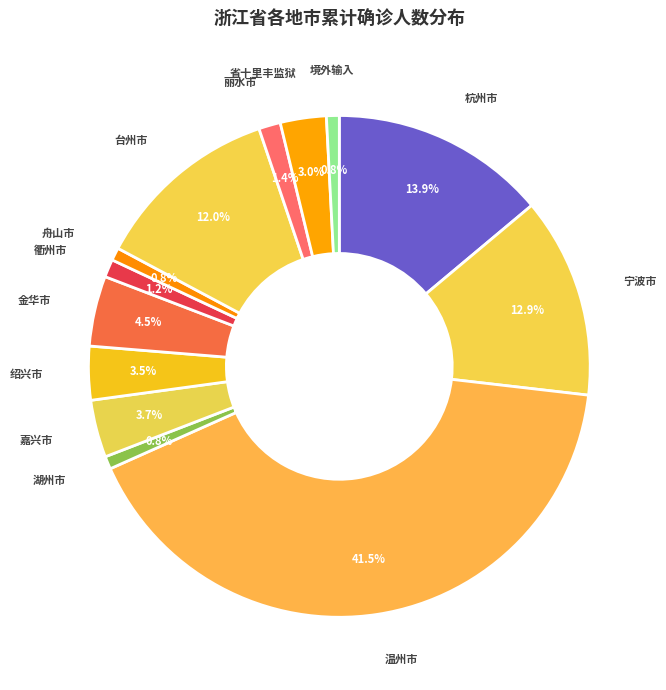

Is there a majority slice in this chart?

No